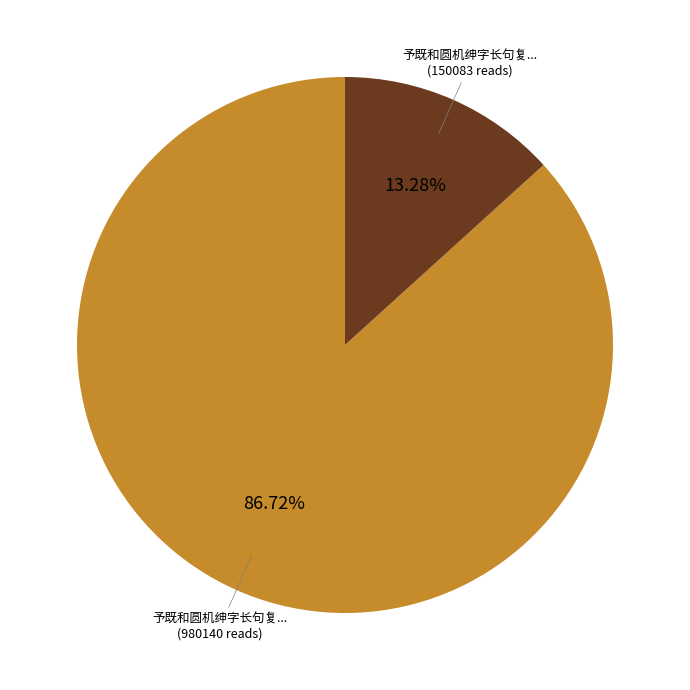

To the nearest percent, what is the average slice percentage?

50%